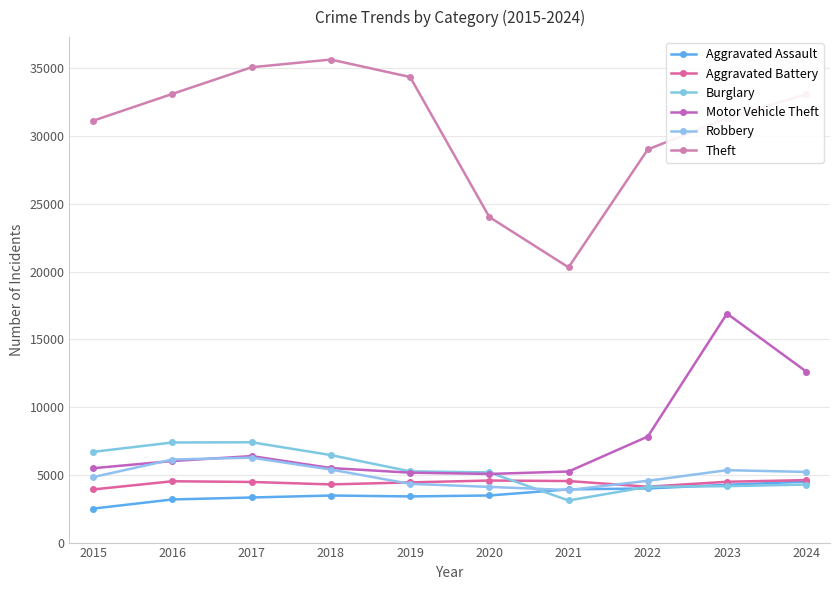

How many data points does each series have?

10